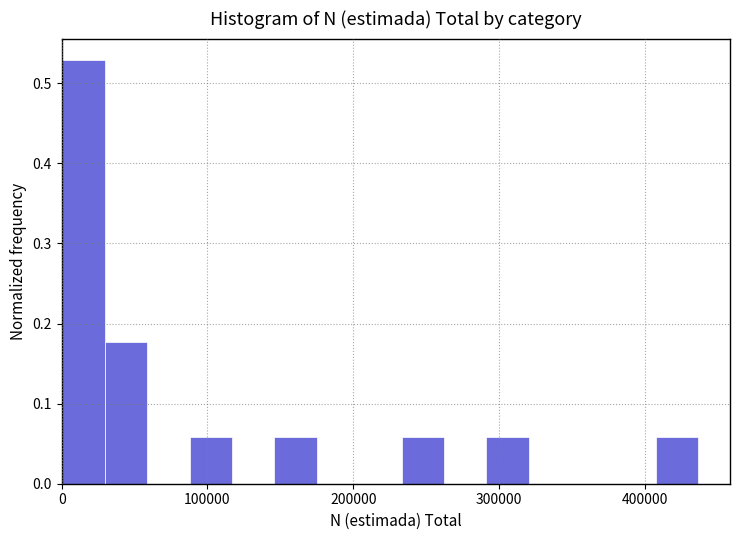

Read against the x-axis, roughly where is the centre of the tallest bar?

20000